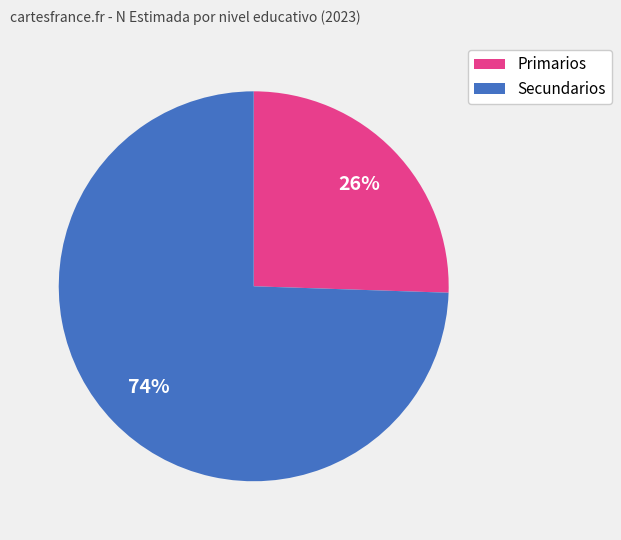

To the nearest percent, what is the combined percentage of Secundarios and Primarios?

100%